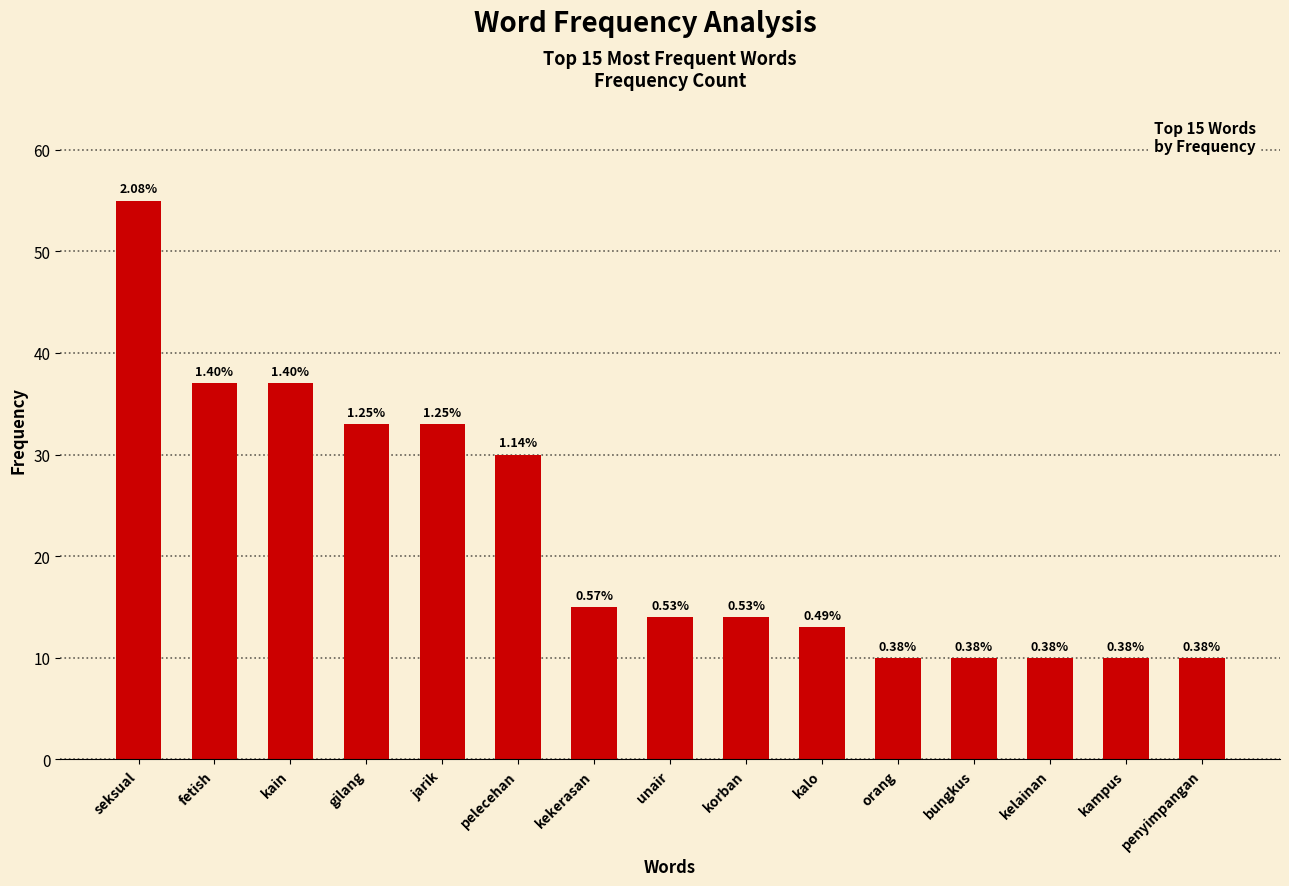

What is the average value?

22